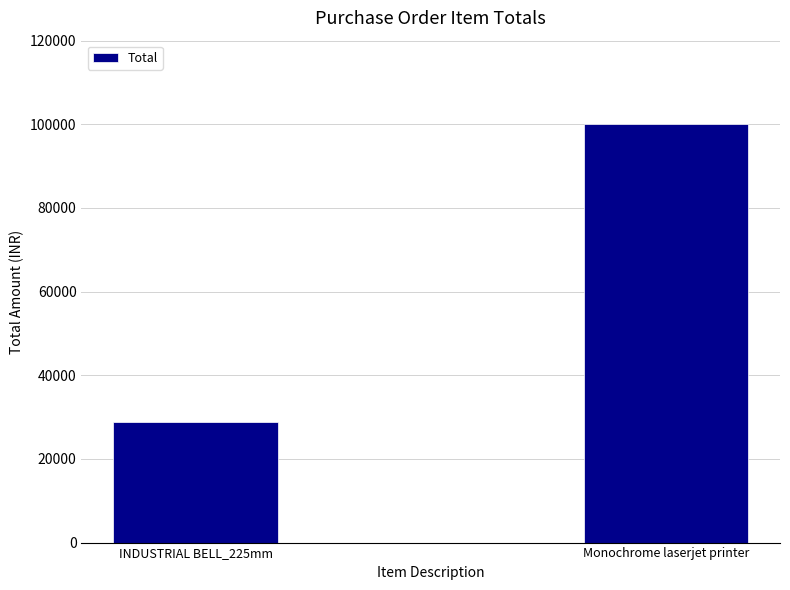

At which category does the chart reach its peak across all series?

Monochrome laserjet printer